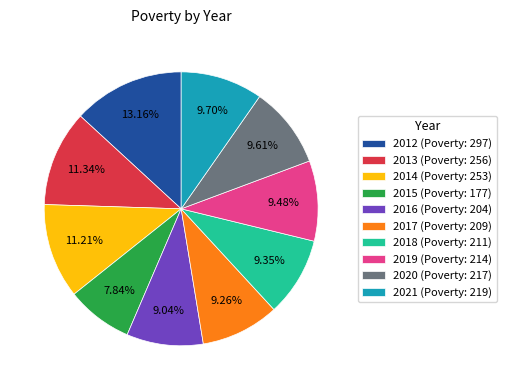

Count the number of slices in the pie.

10